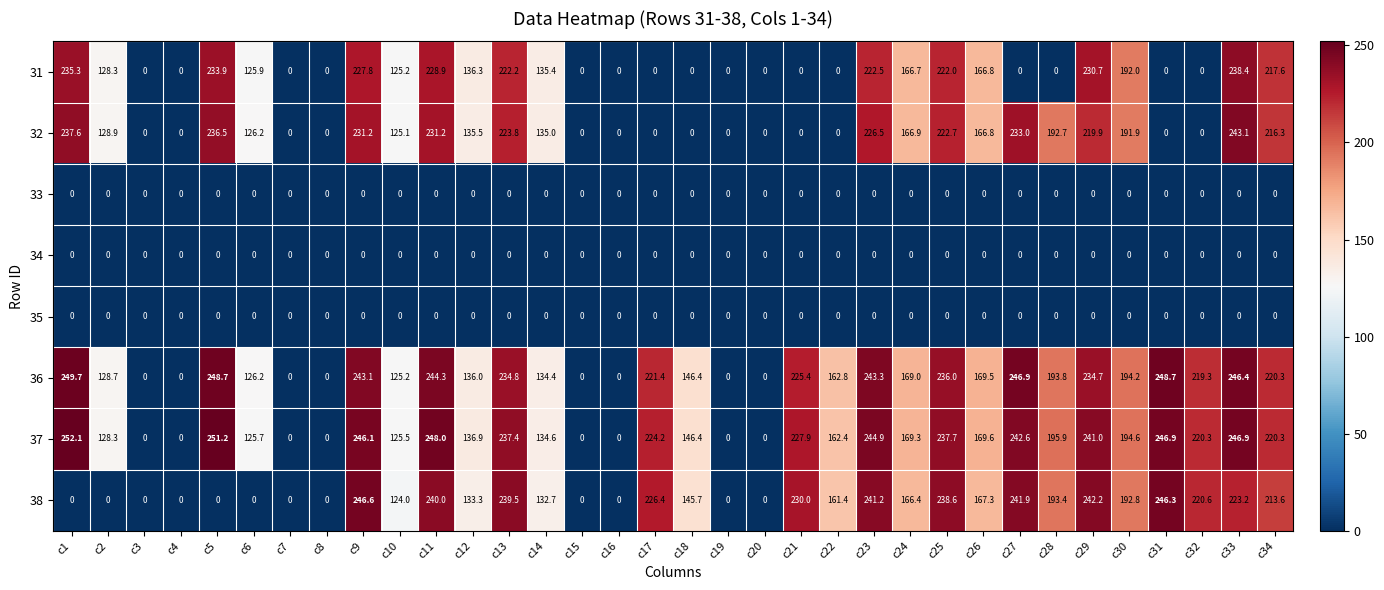

Is the value of 36 at c18 greater than the value of 31 at c14?

Yes